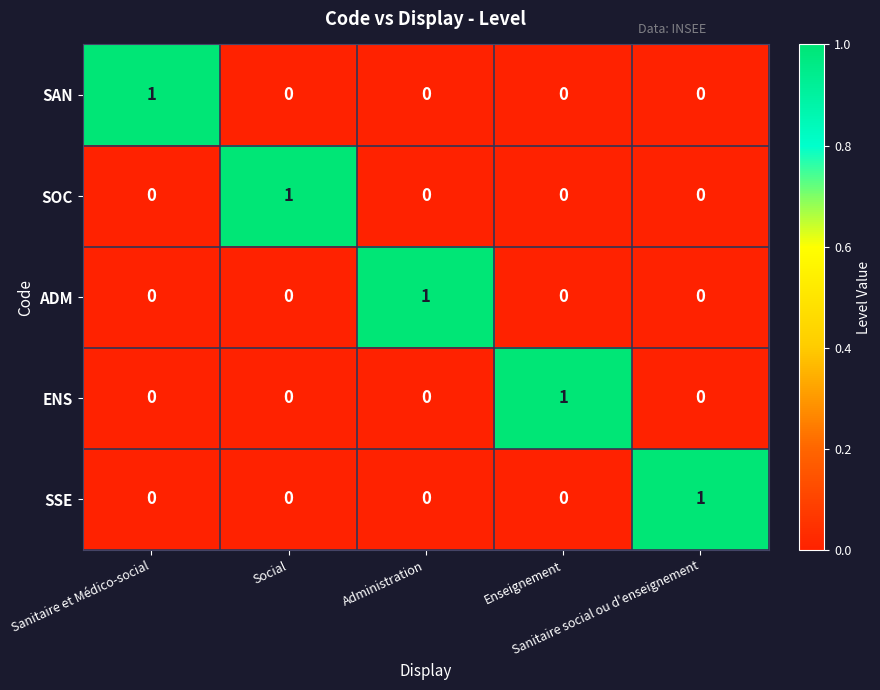

At how many categories does at least one series exceed 0?

5